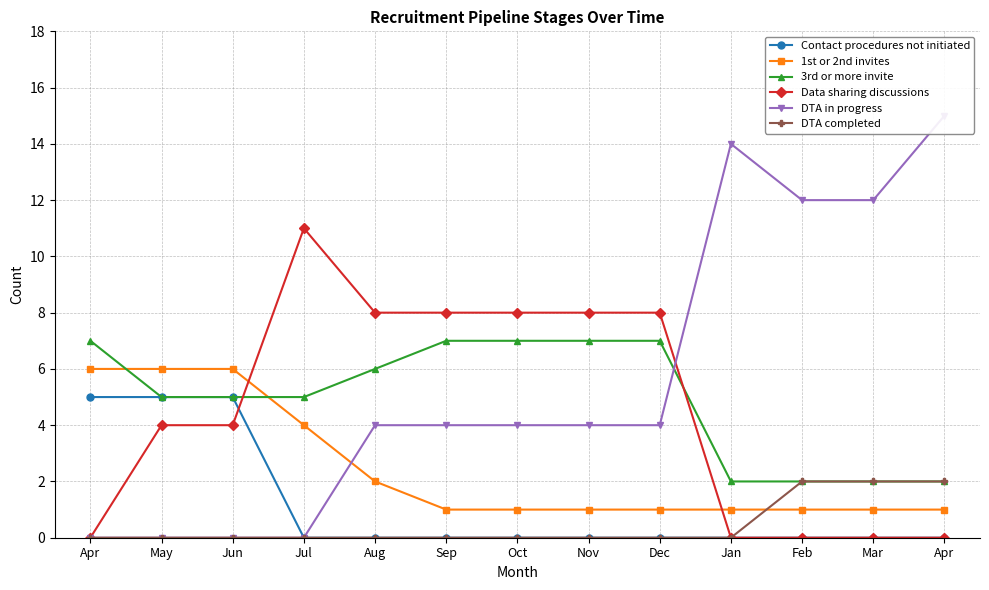

What is the average value of the 3rd or more invite series?

5